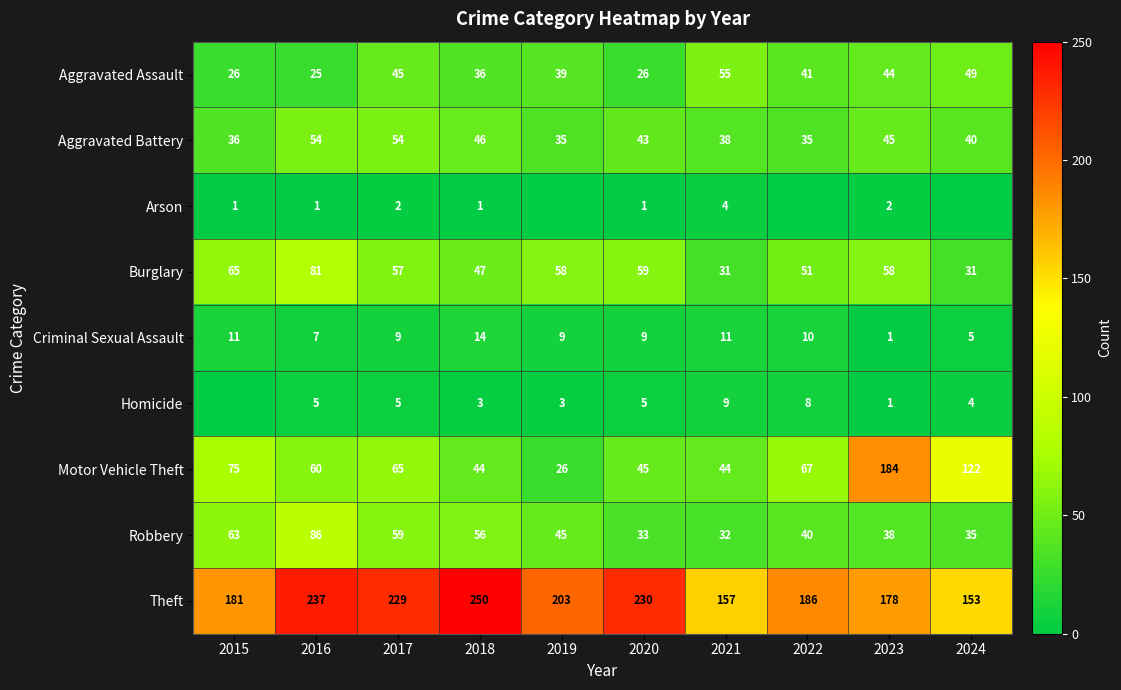

How many values in the Burglary series are below 58?

5